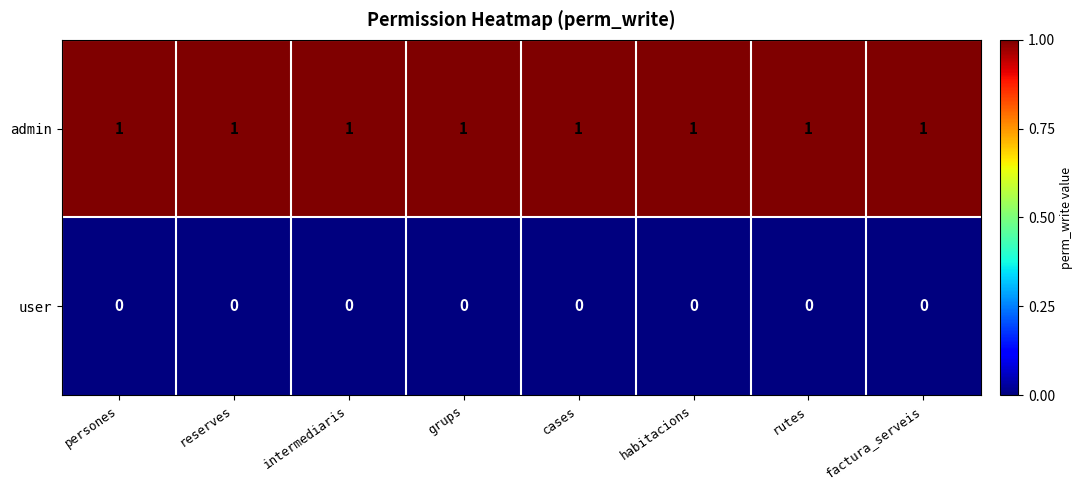

Is the value of user at persones greater than the value of admin at cases?

No